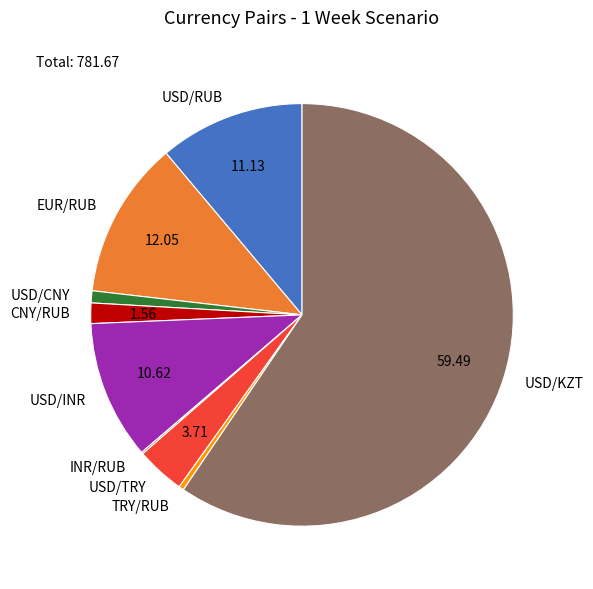

Approximately how many times larger is the value at USD/RUB compared to USD/INR?

1.0